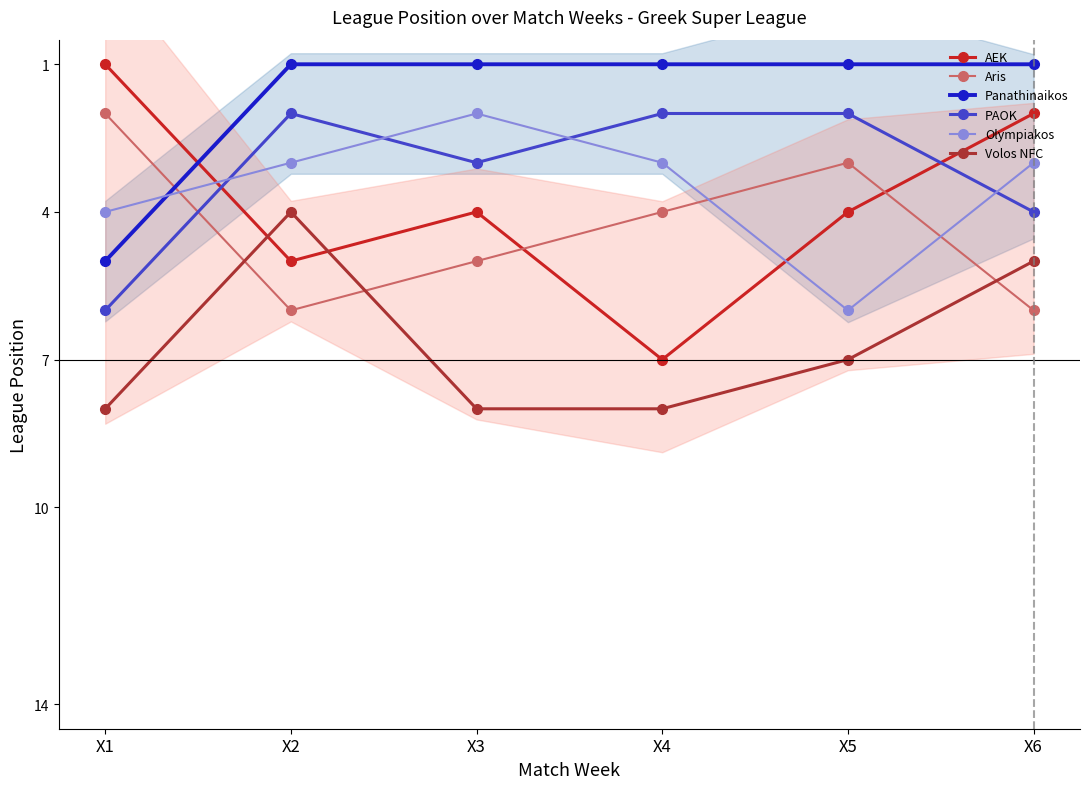

Reading right to left, list all the values displayed in this chart.

AEK: 2	4	7	4	5	1
Aris: 6	3	4	5	6	2
Panathinaikos: 1	1	1	1	1	5
PAOK: 4	2	2	3	2	6
Olympiakos: 3	6	3	2	3	4
Volos NFC: 5	7	8	8	4	8